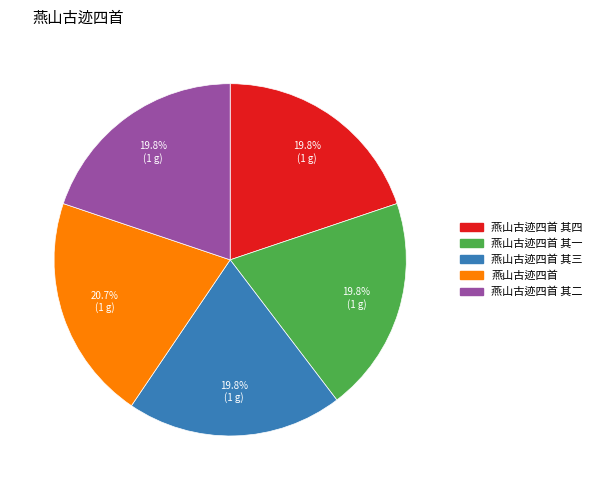

Does any single category account for the majority?

No